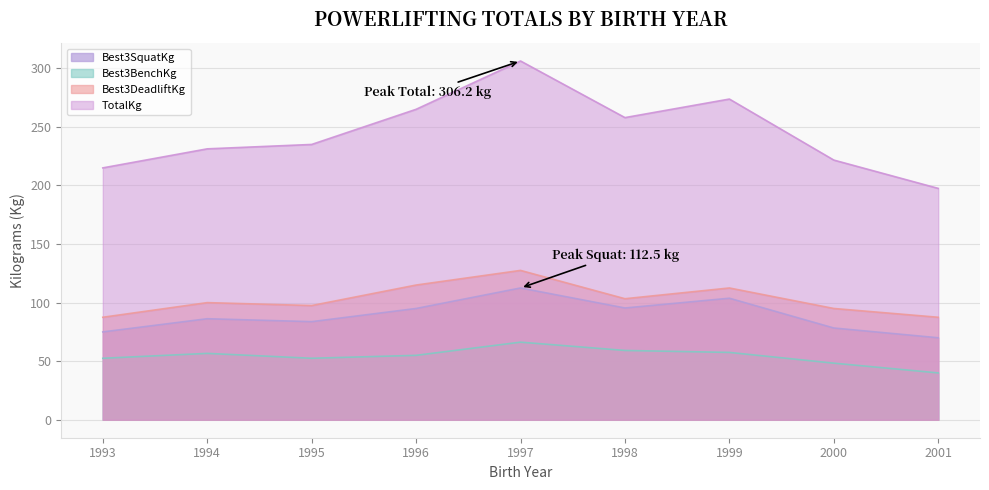

True or false: TotalKg and Best3BenchKg cross at least once.

False